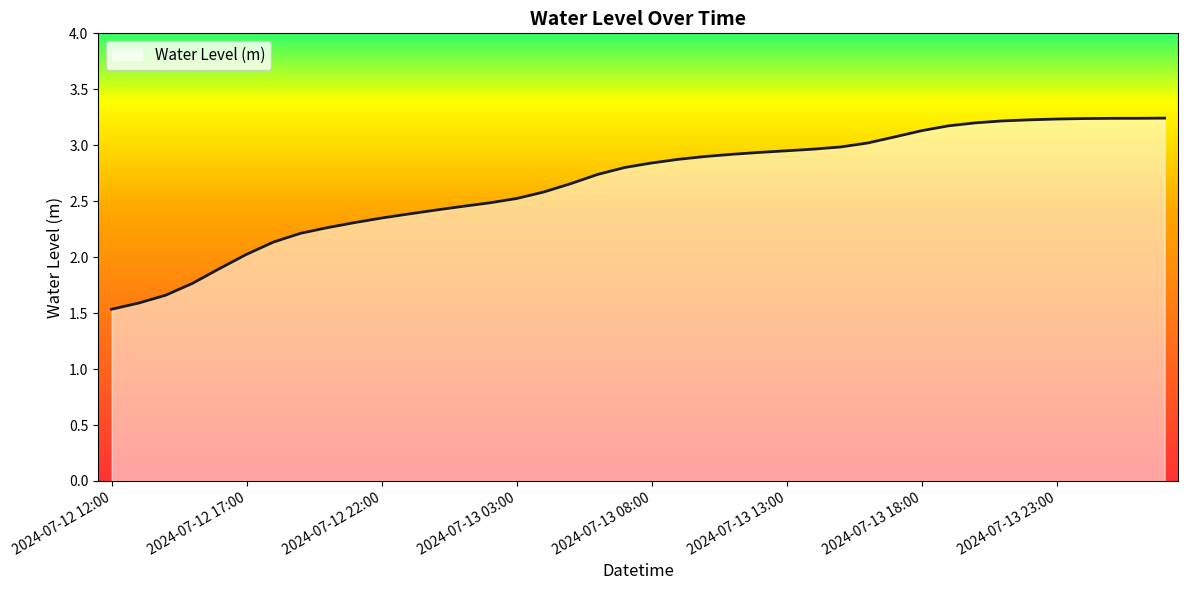

What is the minimum value shown in the chart?

1.5